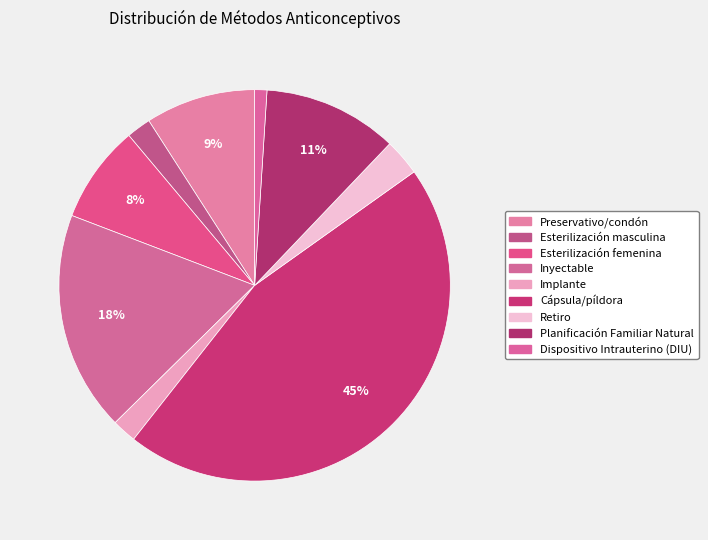

Which slice is the smallest?

Dispositivo Intrauterino (DIU)